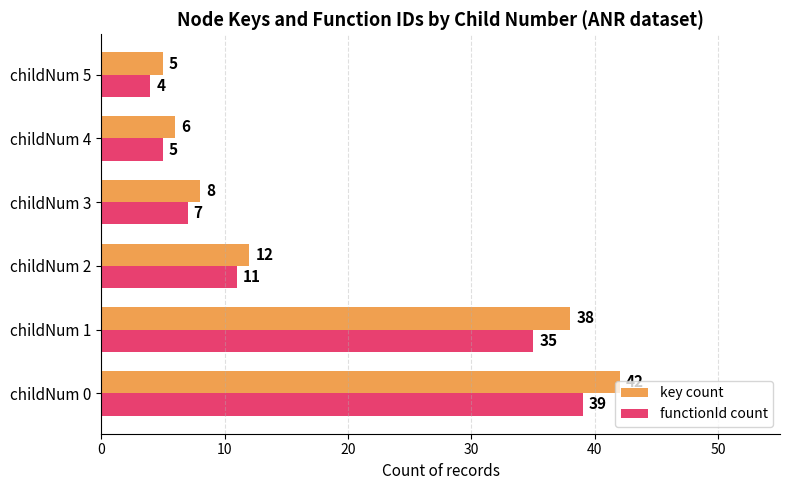

How many values in the functionId count series are below 11?

3